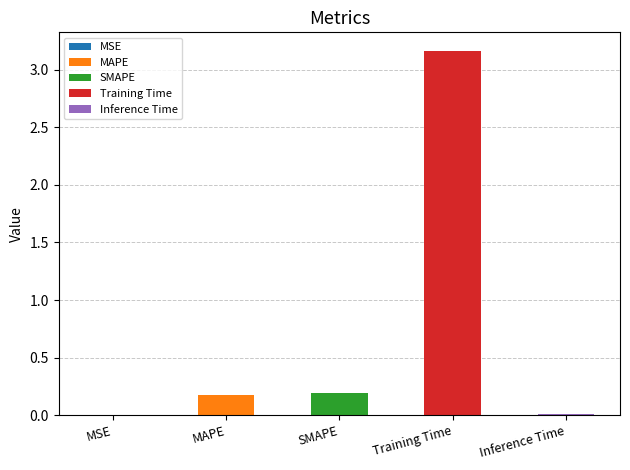

Is it true that the value at MAPE is 0.2?

True